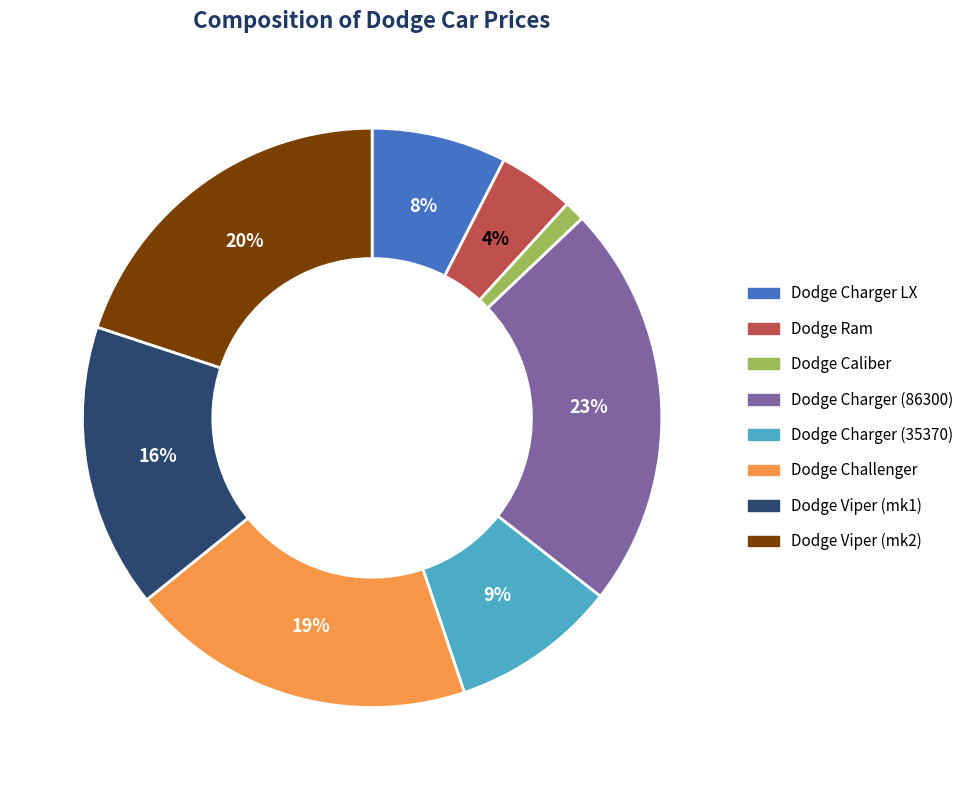

Combined, do Dodge Charger (35370) and Dodge Viper (mk2) account for over 50%?

No